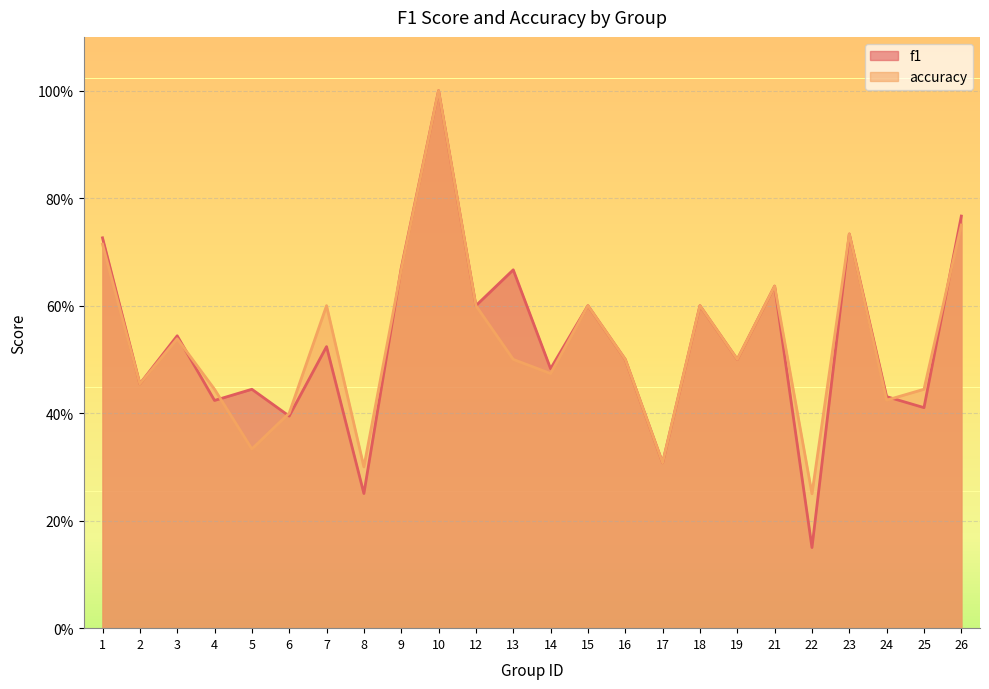

What is the difference between the accuracy values at 9 and 10?

0.3